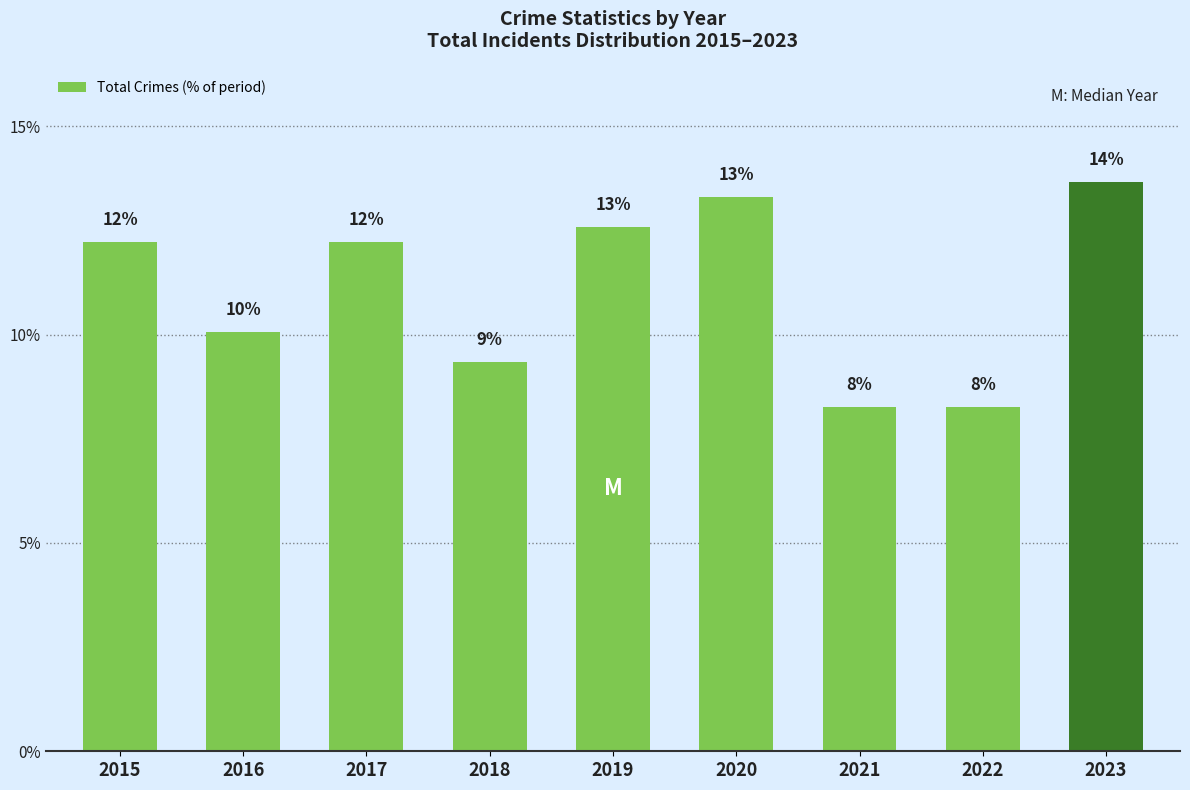

List the labels in order of value, smallest first.

2021, 2022, 2018, 2016, 2015, 2017, 2019, 2020, 2023